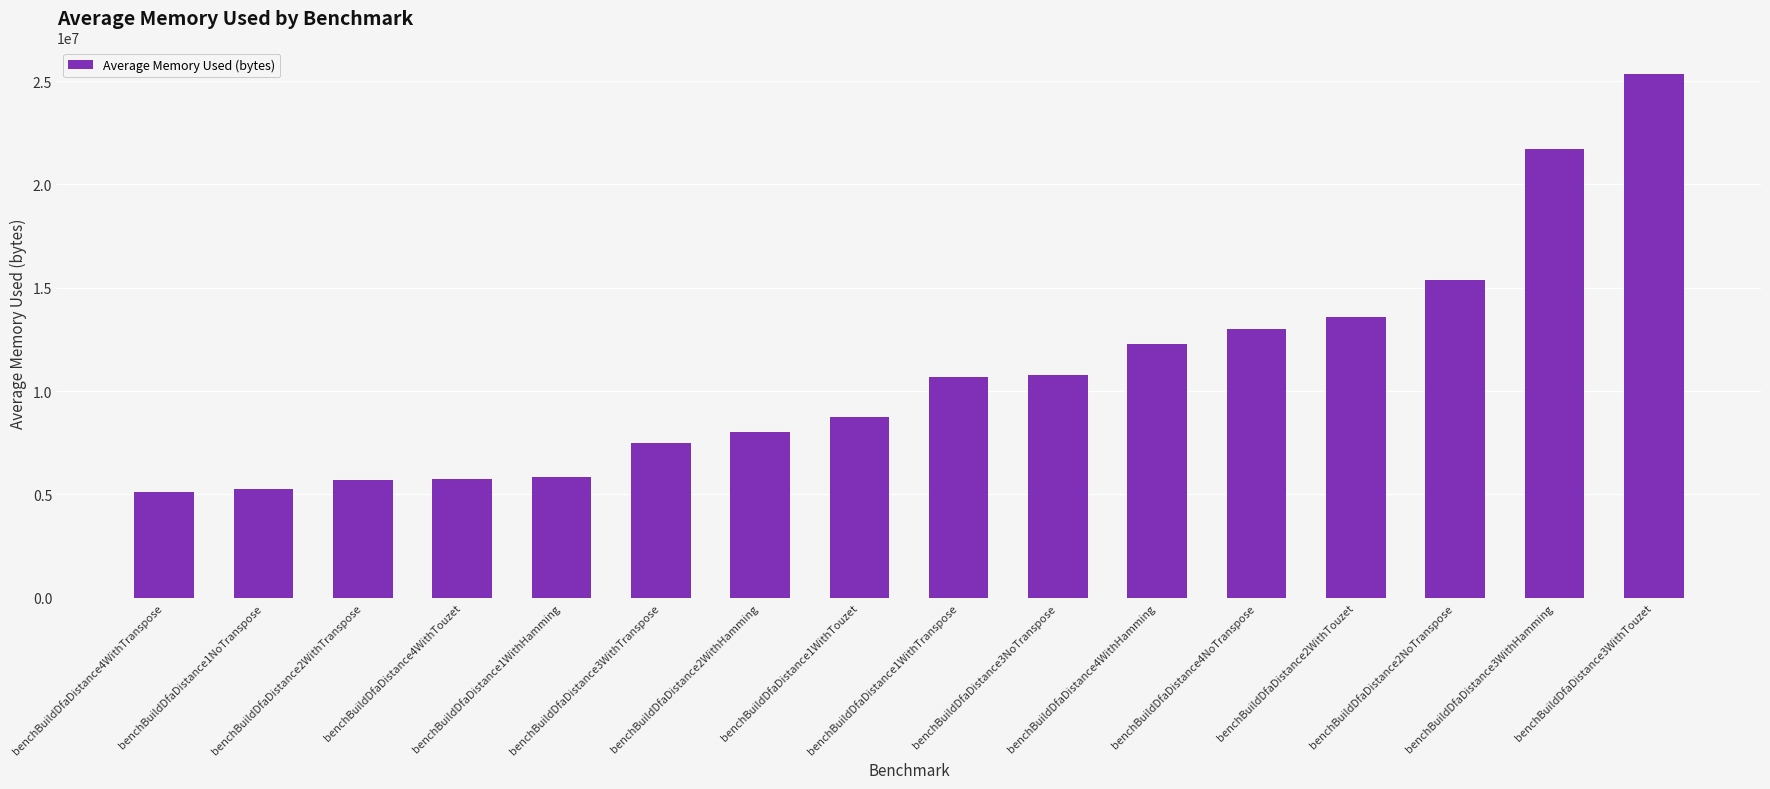

Which category has the highest value across all series?

benchBuildDfaDistance3WithTouzet